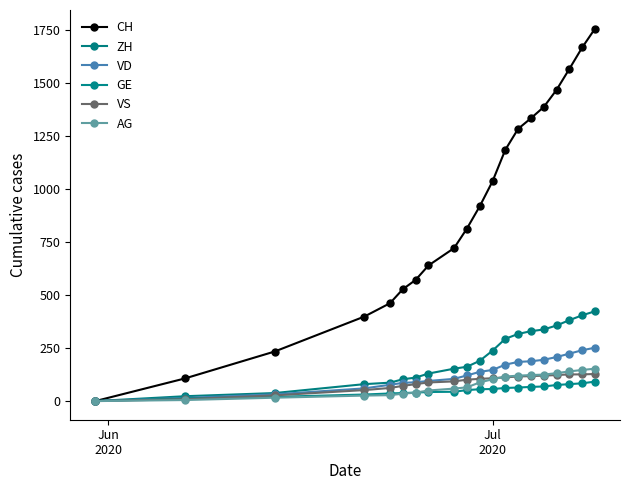

What is the sum of all VS values?

1766